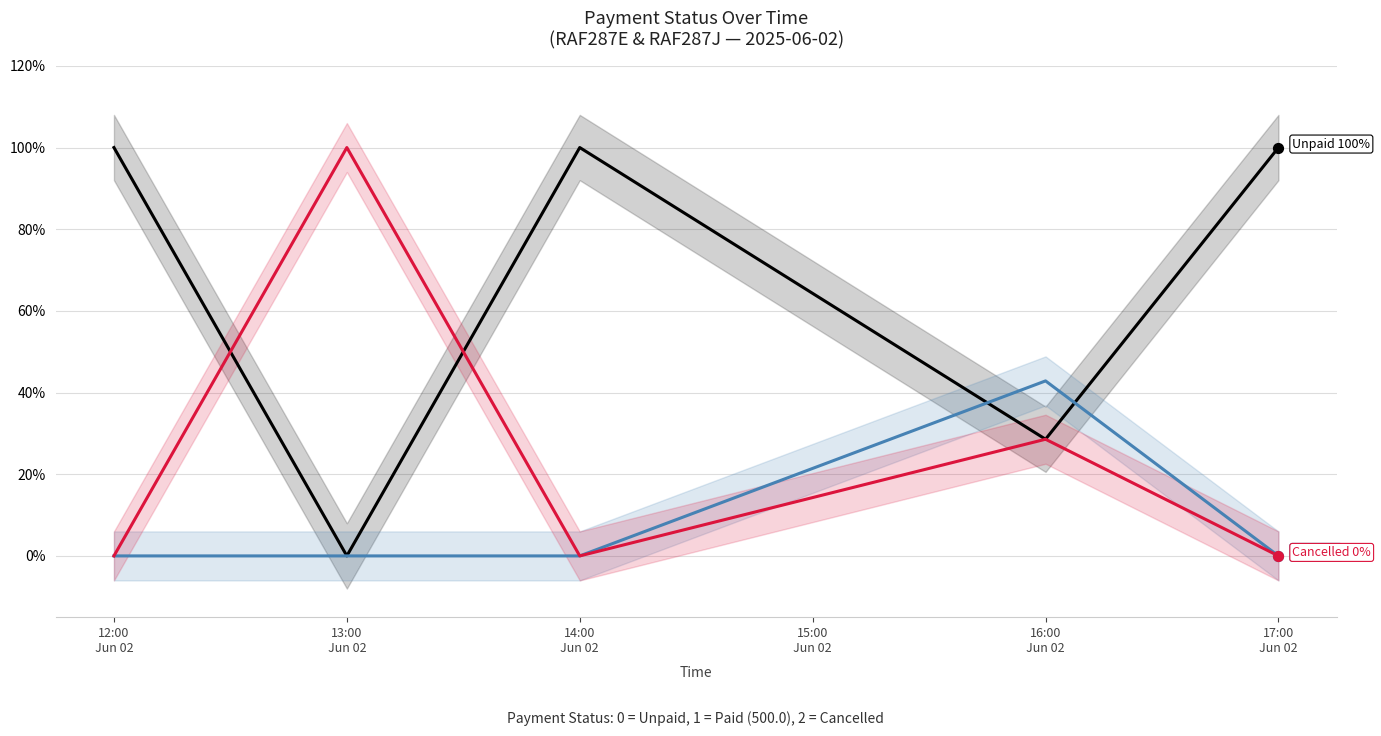

Is the value of Status 2 (Cancelled) at 12:00
Jun 02 greater than the value of Status 1 (Paid) at 13:00
Jun 02?

No